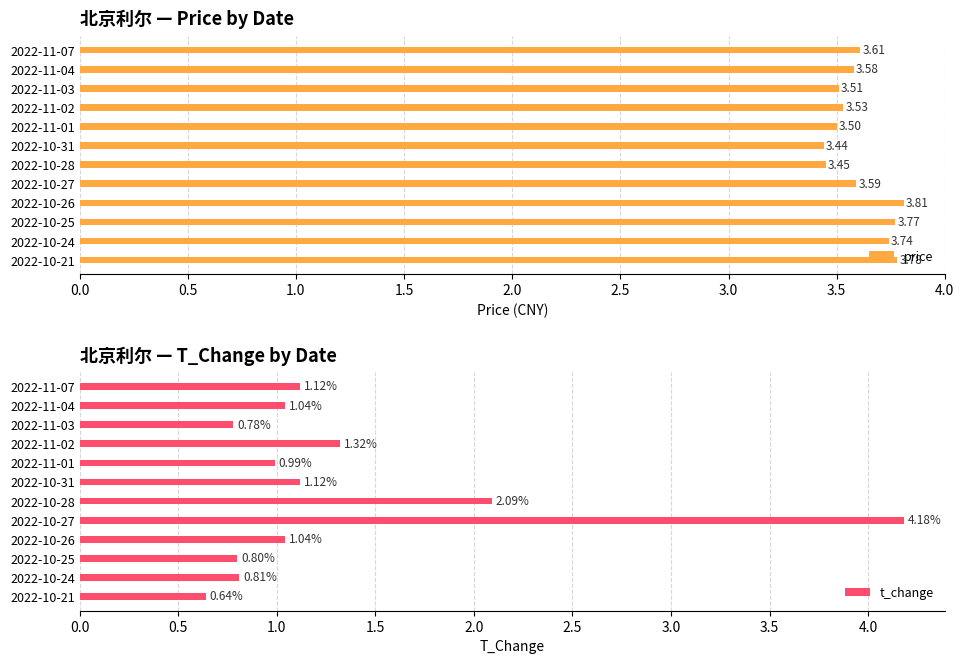

What is the sum of all price values?

43.3